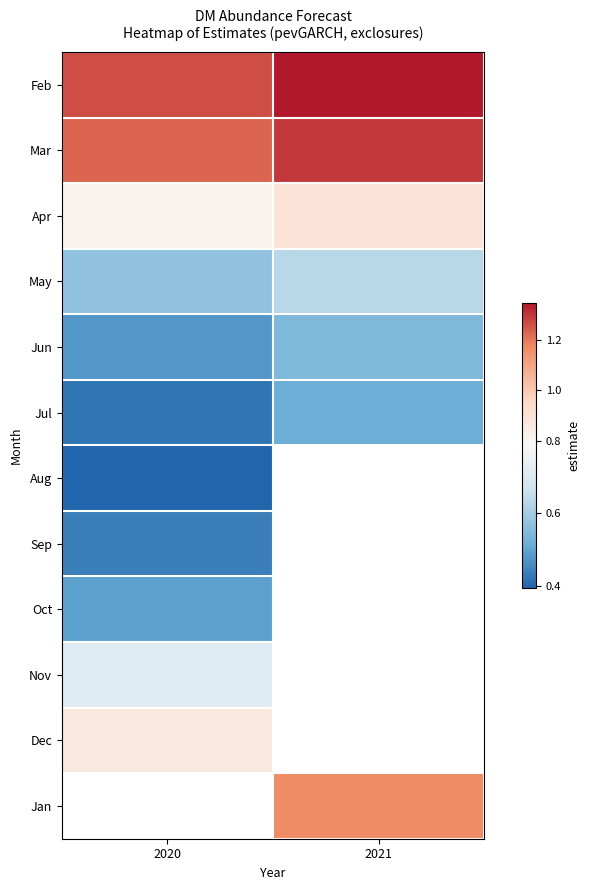

At how many categories does at least one series exceed 1?

2